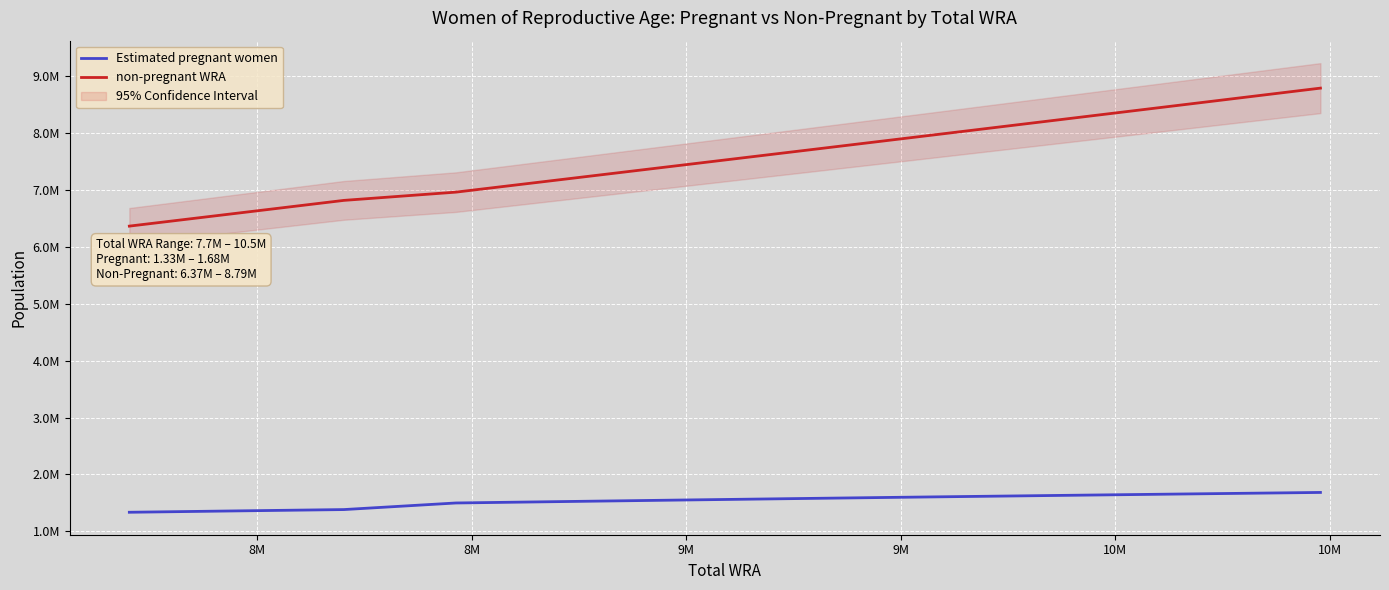

Rank the series by their average value, from lowest to highest.

Estimated pregnant women, non-pregnant WRA